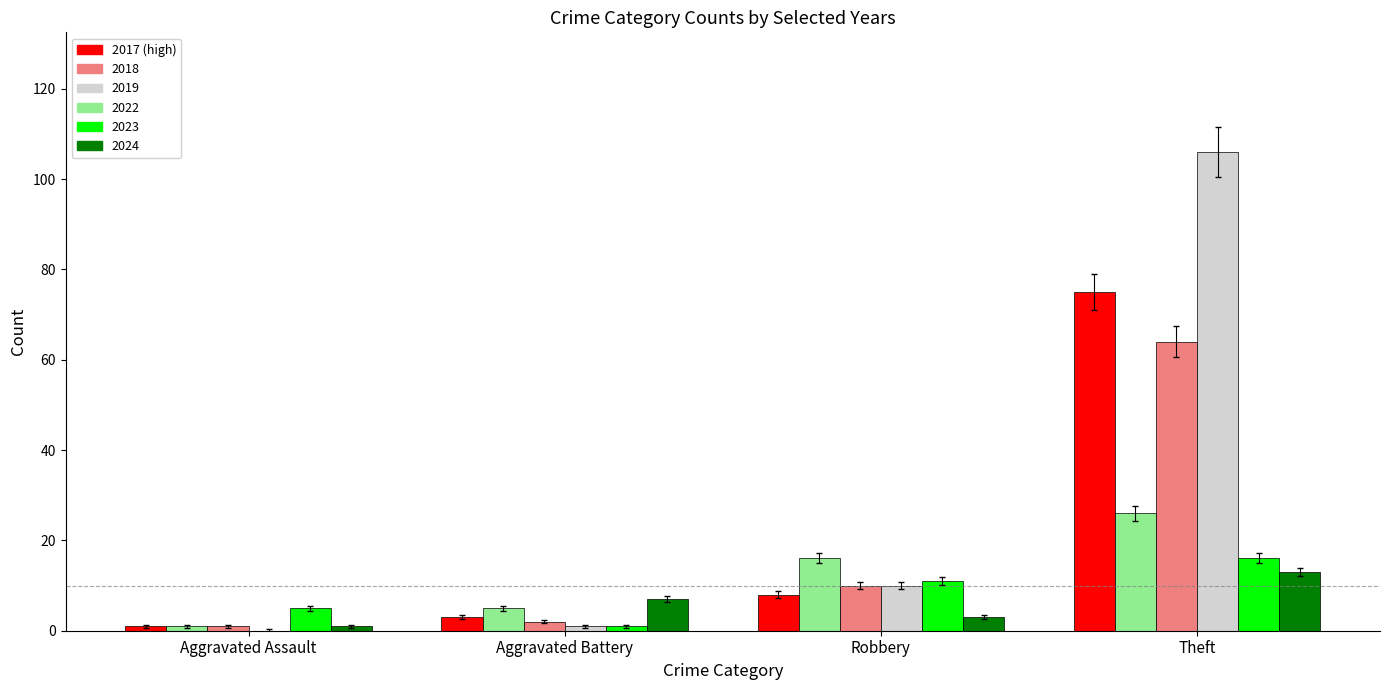

What is the total value across all series at Theft?

300